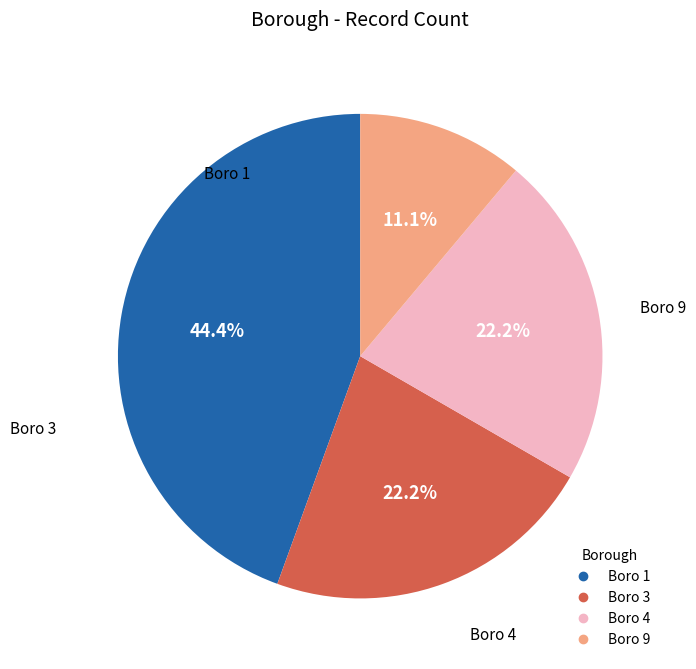

Is there any slice that represents more than half of the pie?

No